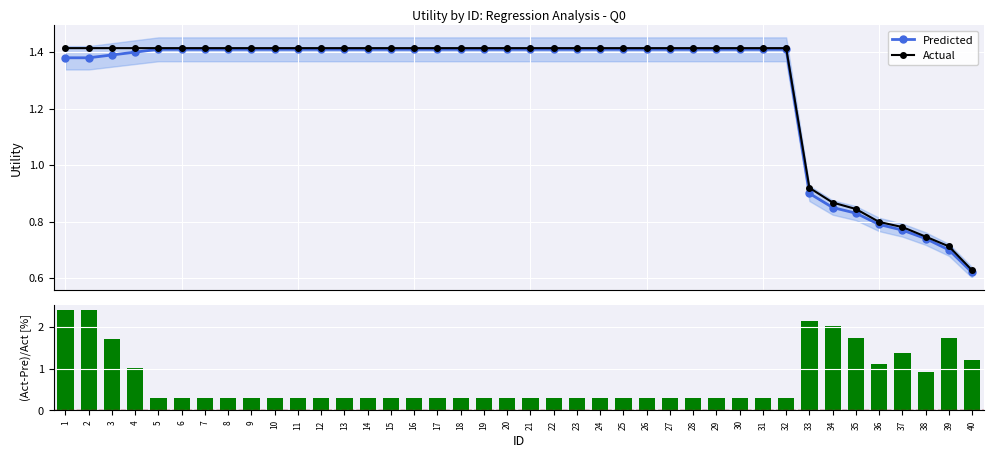

Rank the series by their maximum value, from highest to lowest.

(Act-Pre)/Act [%], Actual, Predicted